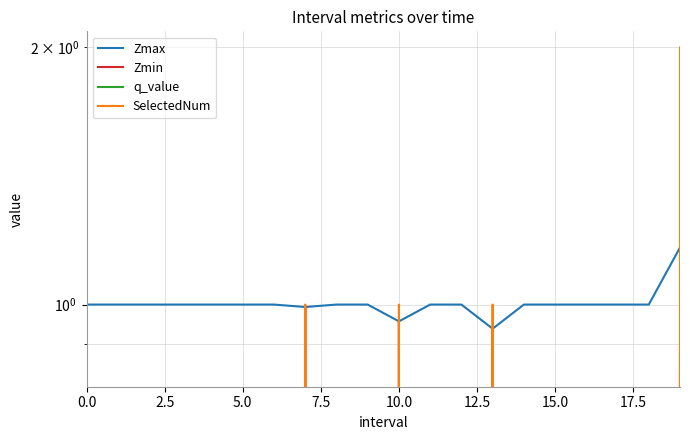

What is the label of the 15th point from the left?

14